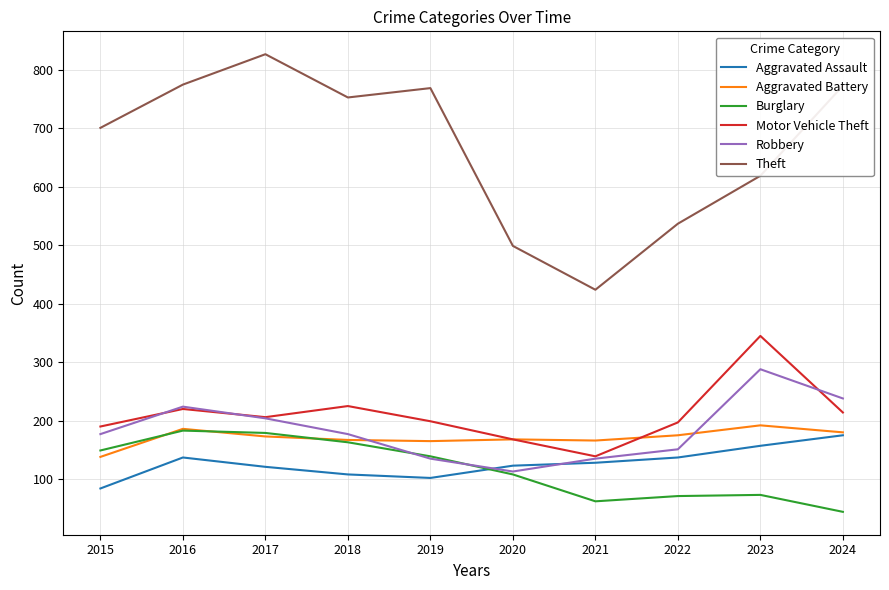

What is the maximum value for Theft?

827